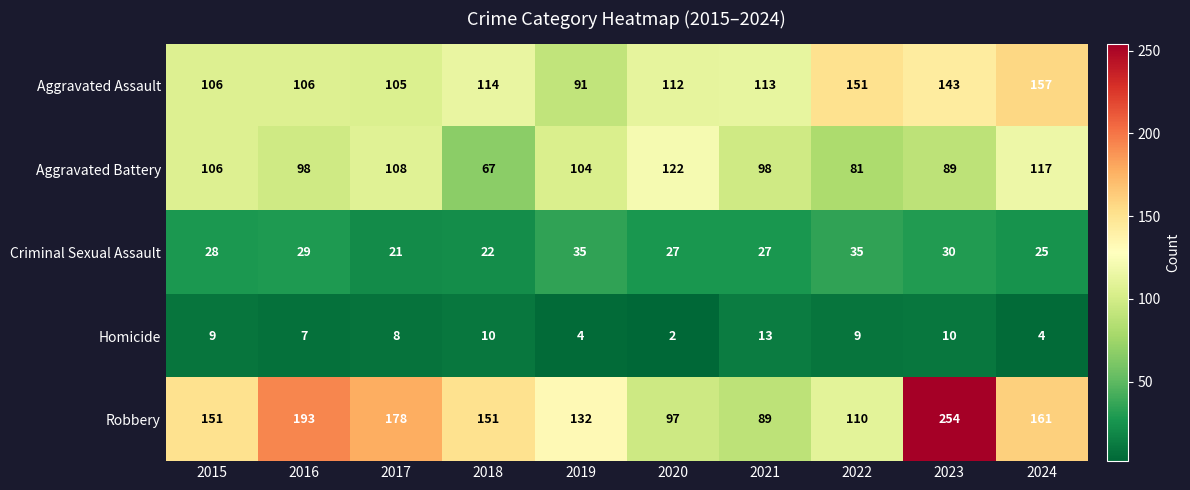

Between 2016 and 2020, which series saw the biggest shift?

Robbery